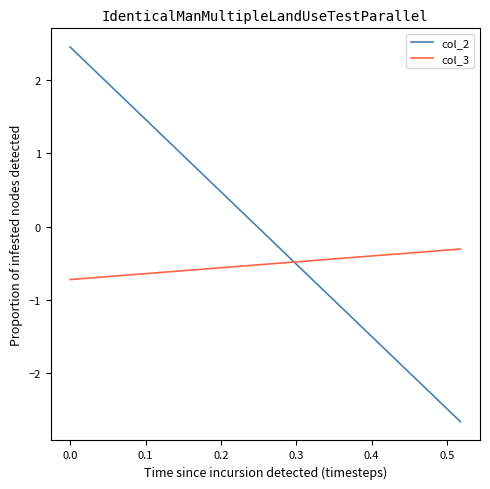

Does the chart display data point markers on the line(s)?

No